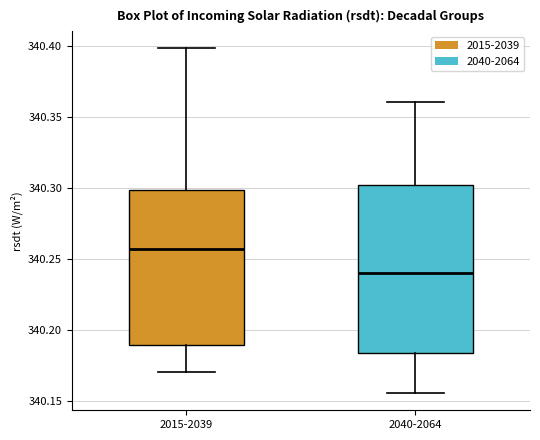

Reading left to right, transcribe this box plot: for each box, give where its median line is, the range the box spans, and where its two whiskers end, as read against the y-axis. The values are not printed on the chart, so give them approximately, as read against the axis.

2015-2039: median 340.260, box 340.190 to 340.300, whiskers 340.170 to 340.400
2040-2064: median 340.240, box 340.185 to 340.300, whiskers 340.155 to 340.360